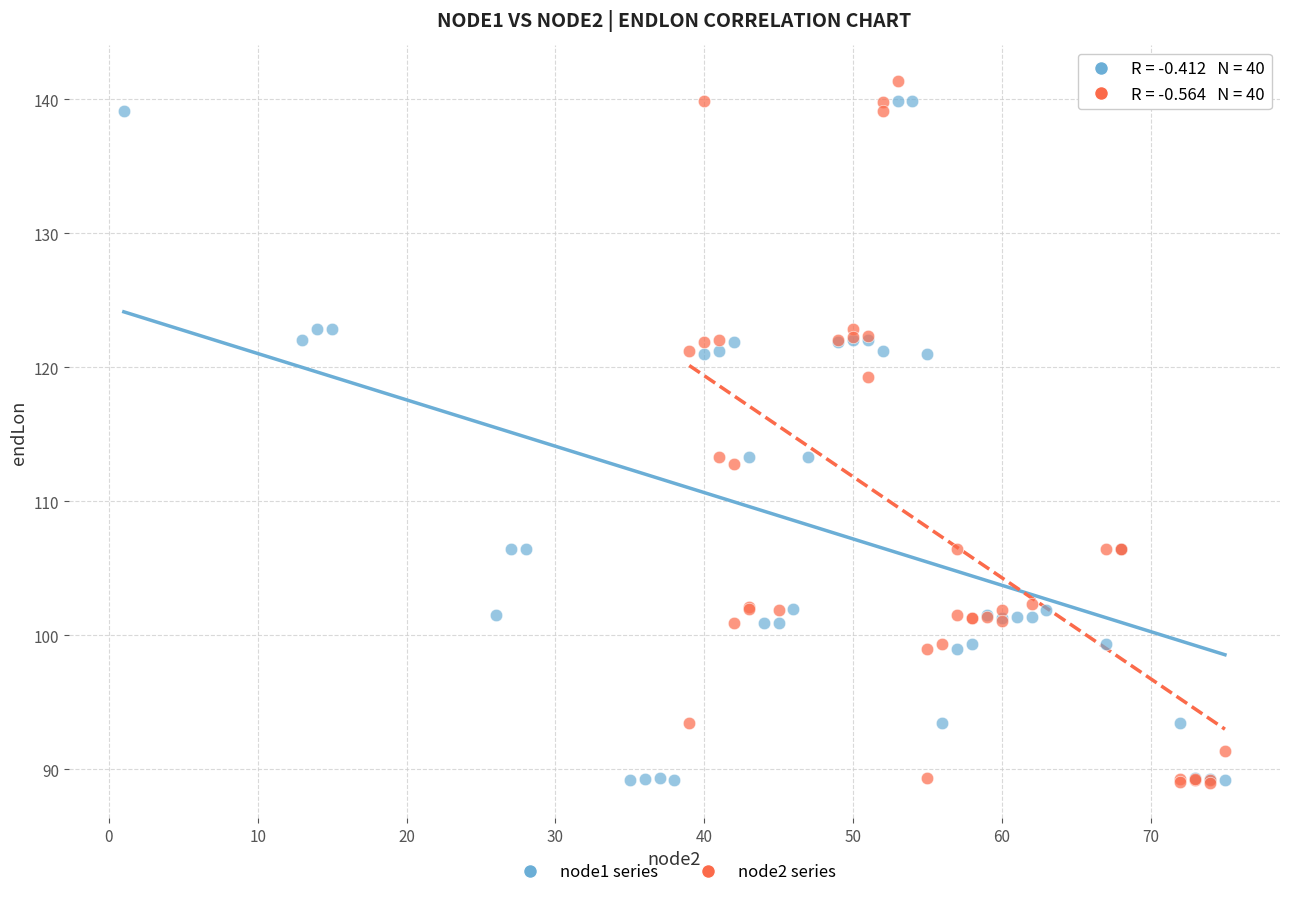

What are all the series names shown in the legend?

node1 series, node2 series